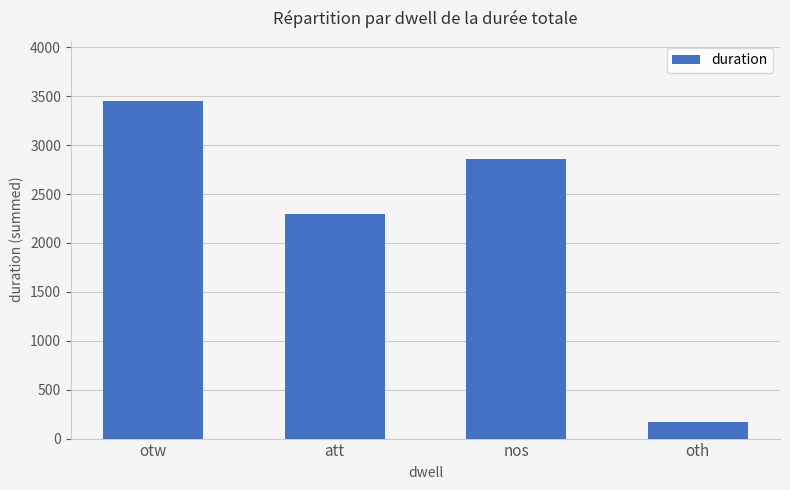

Rank the categories by value from highest to lowest.

otw, nos, att, oth